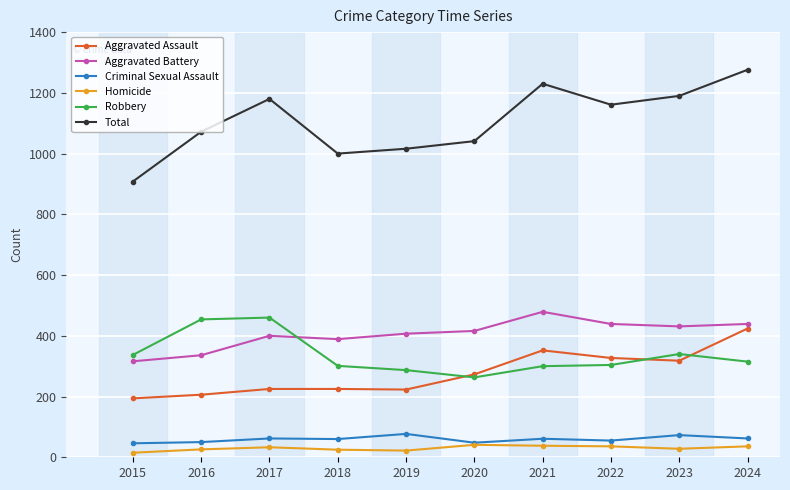

True or false: Robbery has a value of 470 at 2020.

False